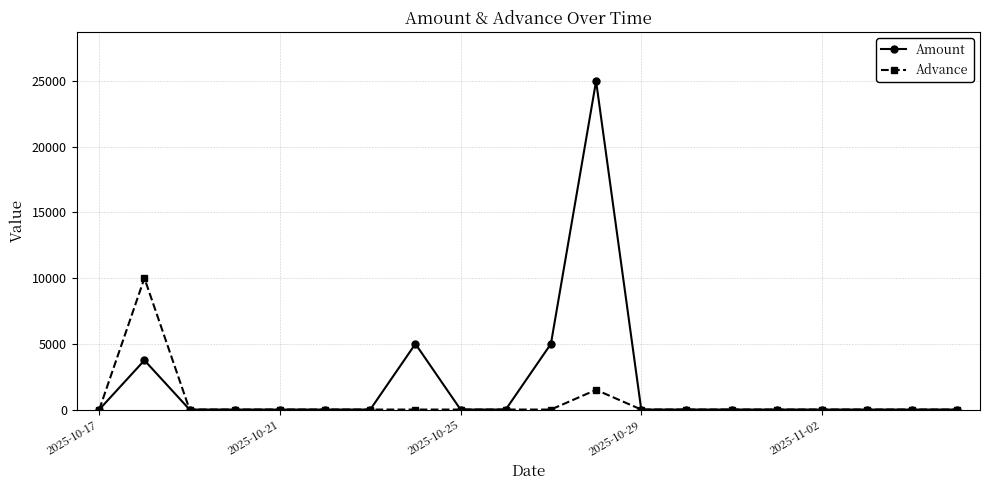

How many series are shown in this chart?

2